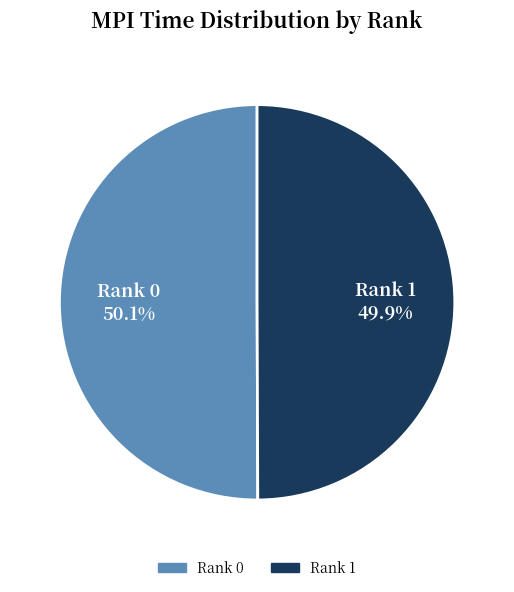

Is the sum of Rank 1 and Rank 0 greater than half?

Yes